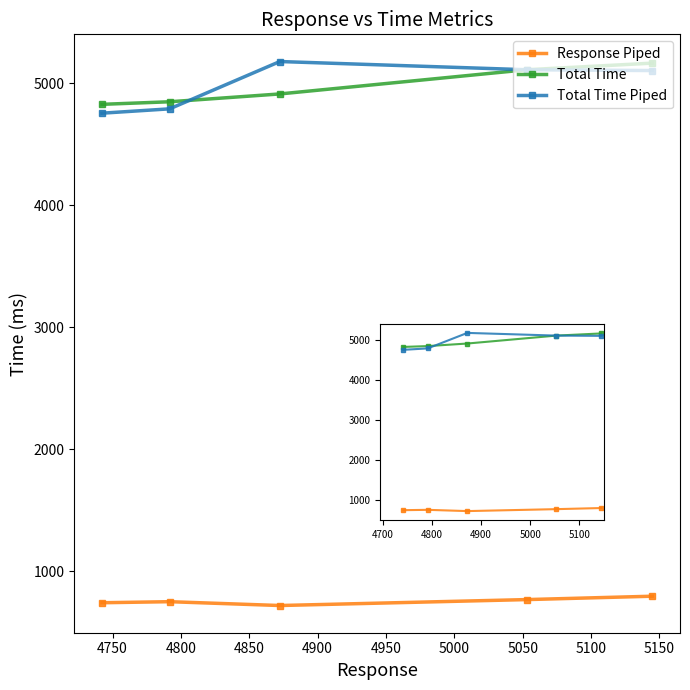

True or false: Total Time and Response Piped cross at least once.

False